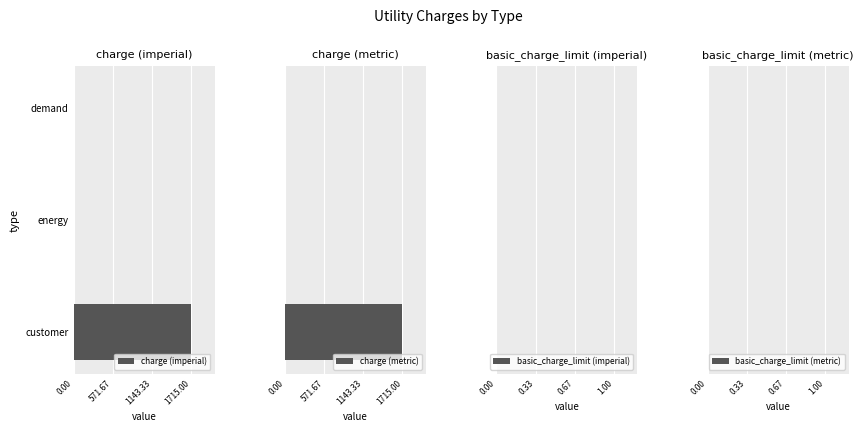

How many bars are there in total?

12